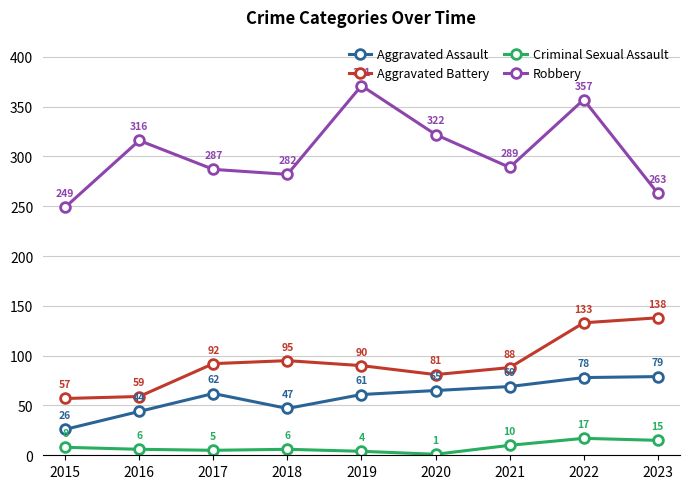

Is the value of Aggravated Assault at 2021 greater than the value of Criminal Sexual Assault at 2017?

Yes